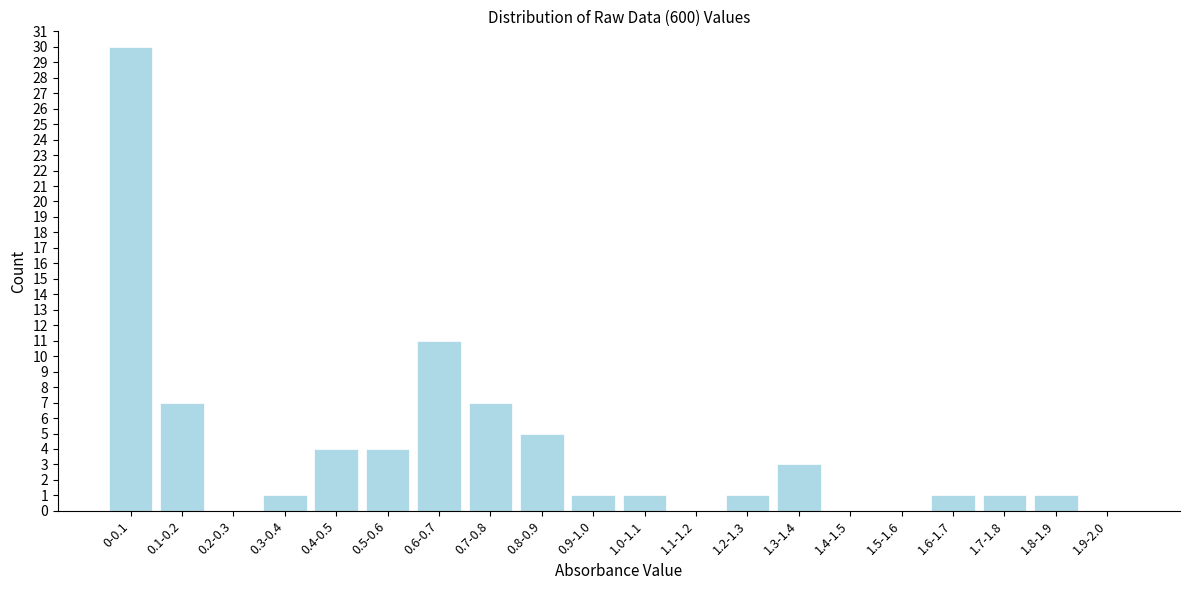

Reading right to left, what are all the values shown in this chart?

1.9-2.0=0	1.8-1.9=1	1.7-1.8=1	1.6-1.7=1	1.5-1.6=0	1.4-1.5=0	1.3-1.4=3	1.2-1.3=1	1.1-1.2=0	1.0-1.1=1	0.9-1.0=1	0.8-0.9=5	0.7-0.8=7	0.6-0.7=11	0.5-0.6=4	0.4-0.5=4	0.3-0.4=1	0.2-0.3=0	0.1-0.2=7	0-0.1=30